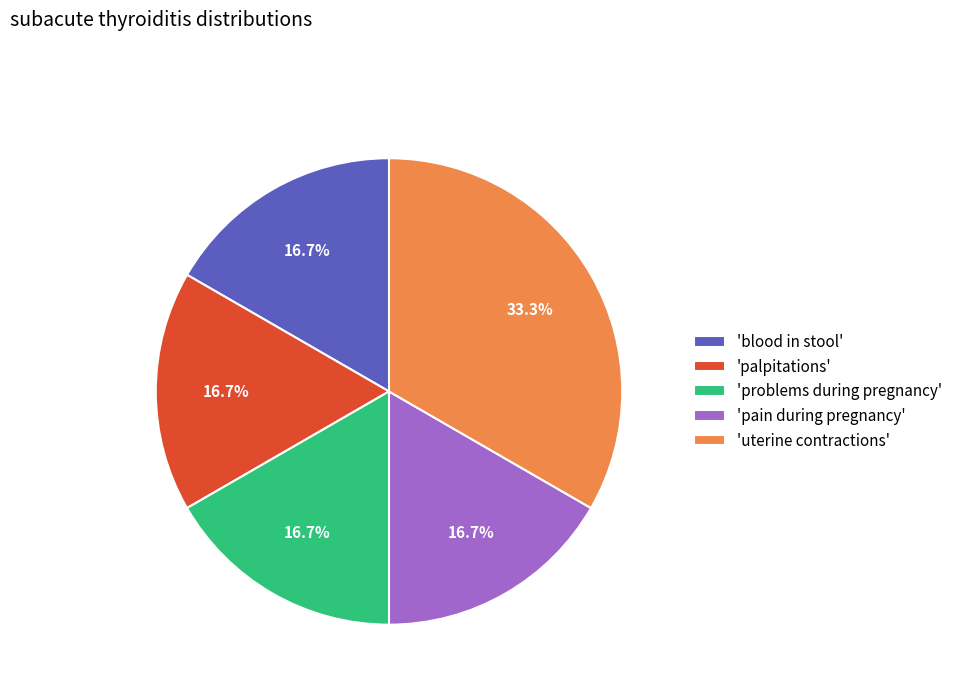

Does any single category account for the majority?

No